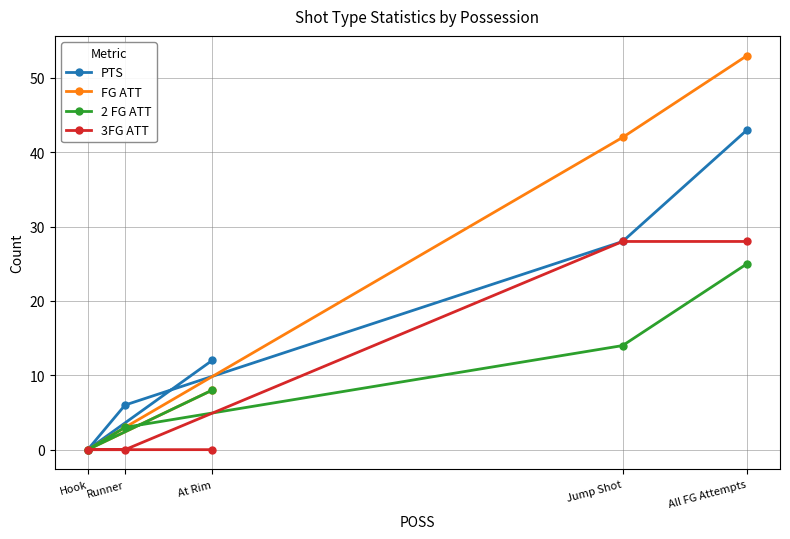

How many lines are shown in the chart?

4